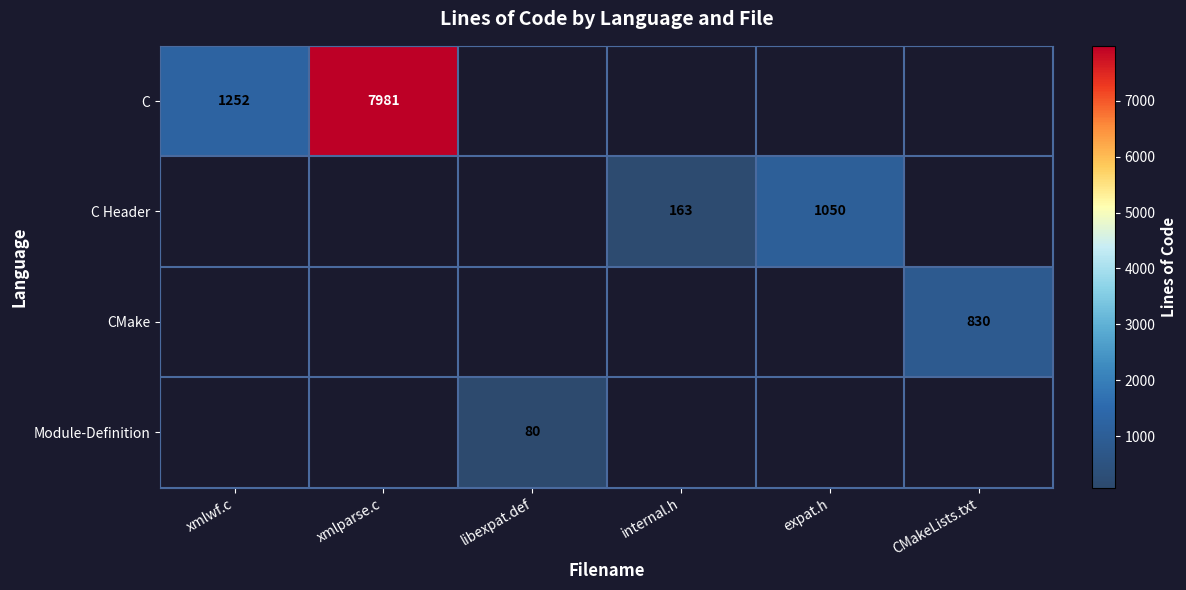

The value of CMake at CMakeLists.txt is 830. True or false?

True